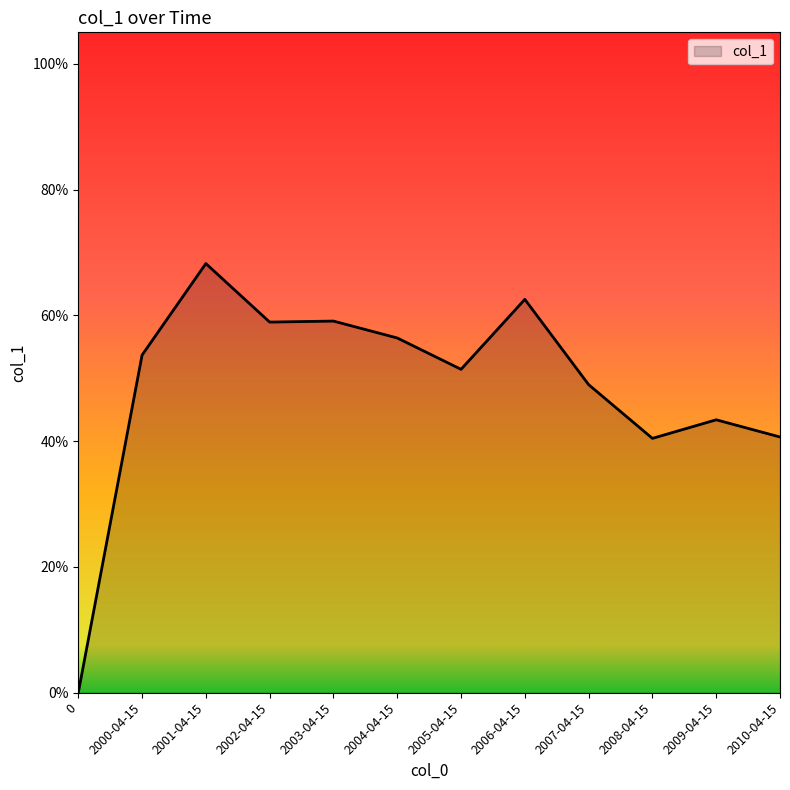

Does the chart have visible grid lines?

No